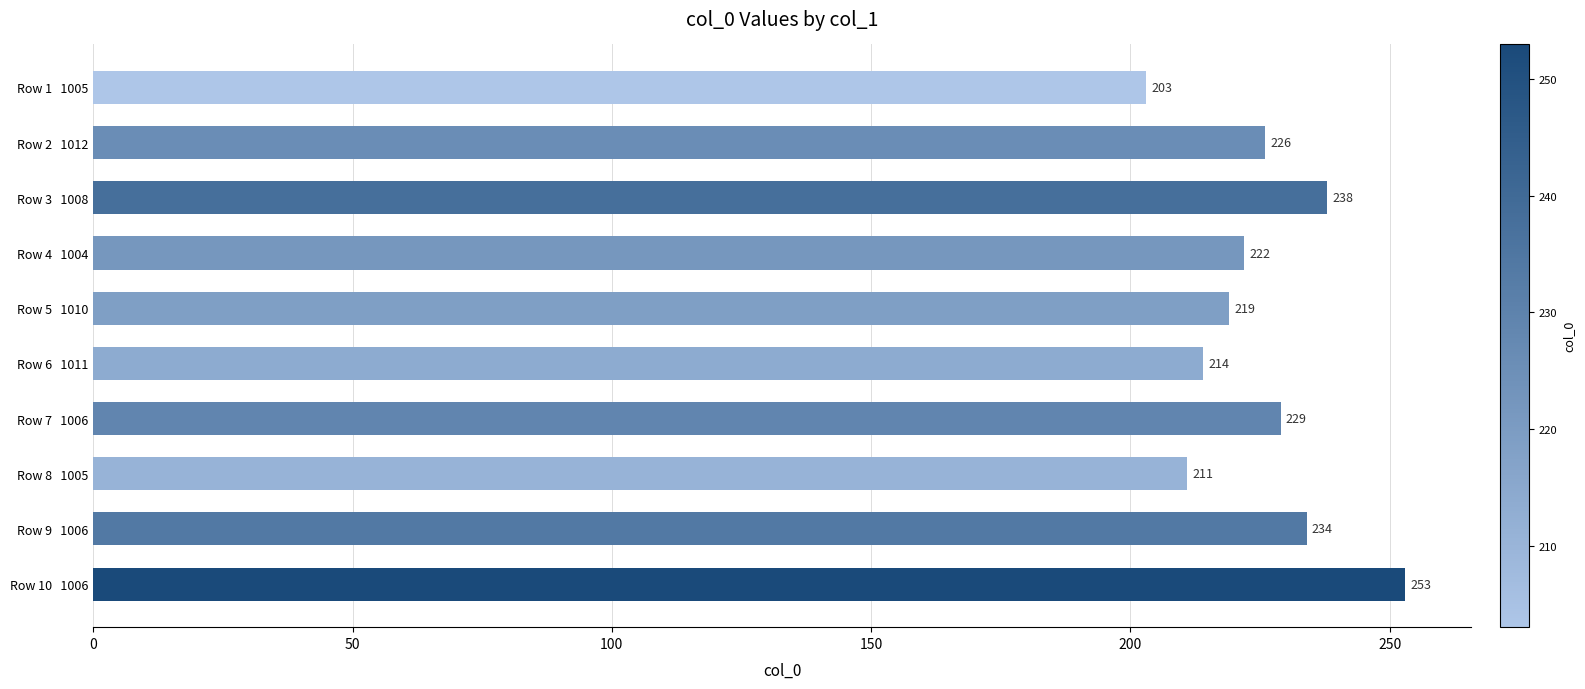

Reading bottom to top, list all the values displayed in this chart.

Row 10   1006=253	Row 9   1006=234	Row 8   1005=211	Row 7   1006=229	Row 6   1011=214	Row 5   1010=219	Row 4   1004=222	Row 3   1008=238	Row 2   1012=226	Row 1   1005=203